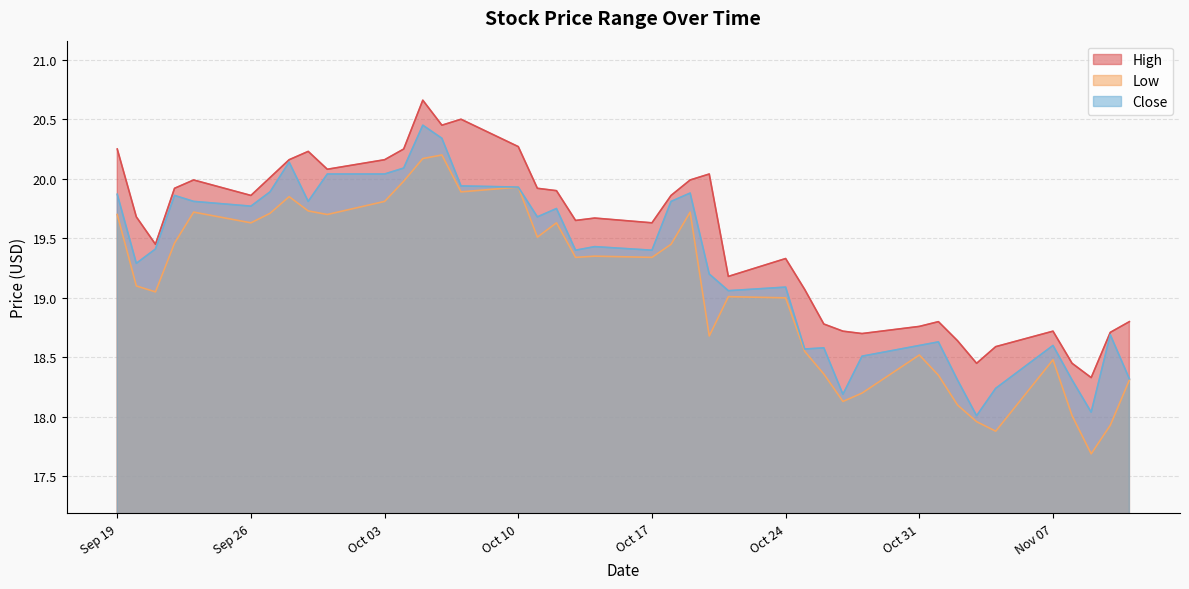

How many categories are shown in the chart?

40